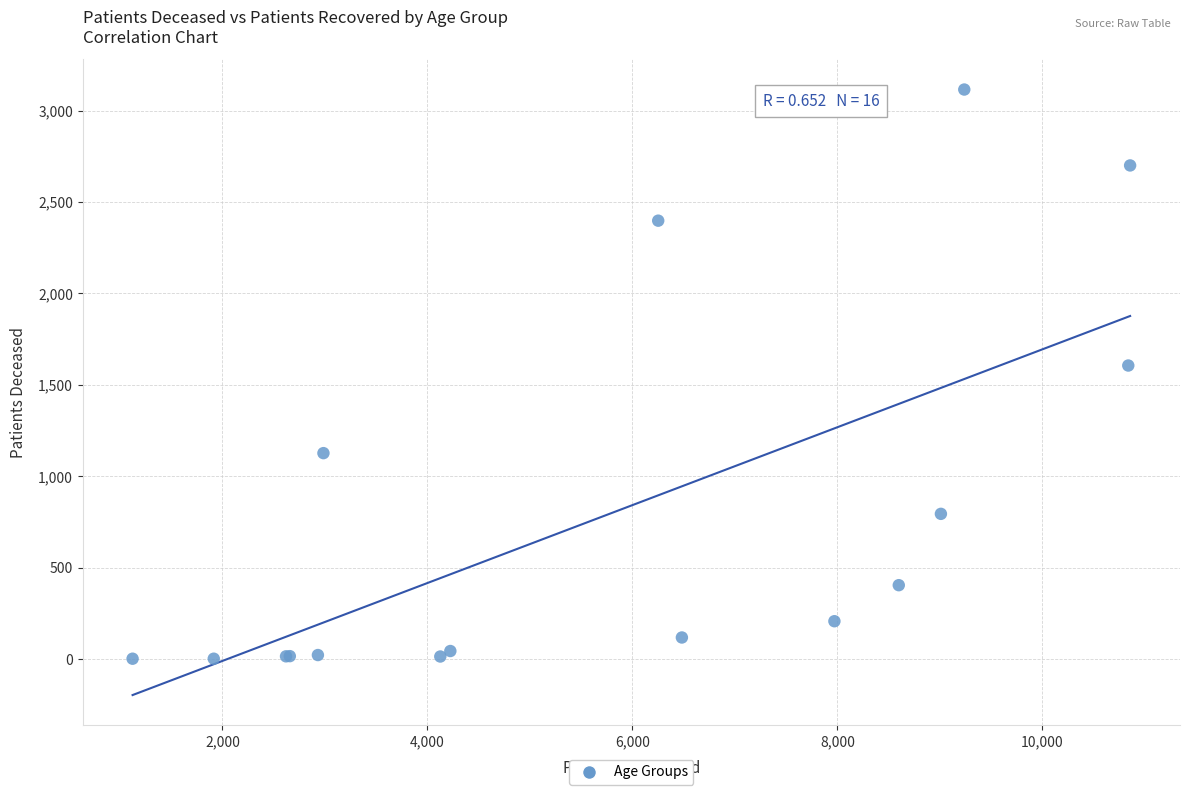

What Y value in the scatter plot is closest to 1559?

1606